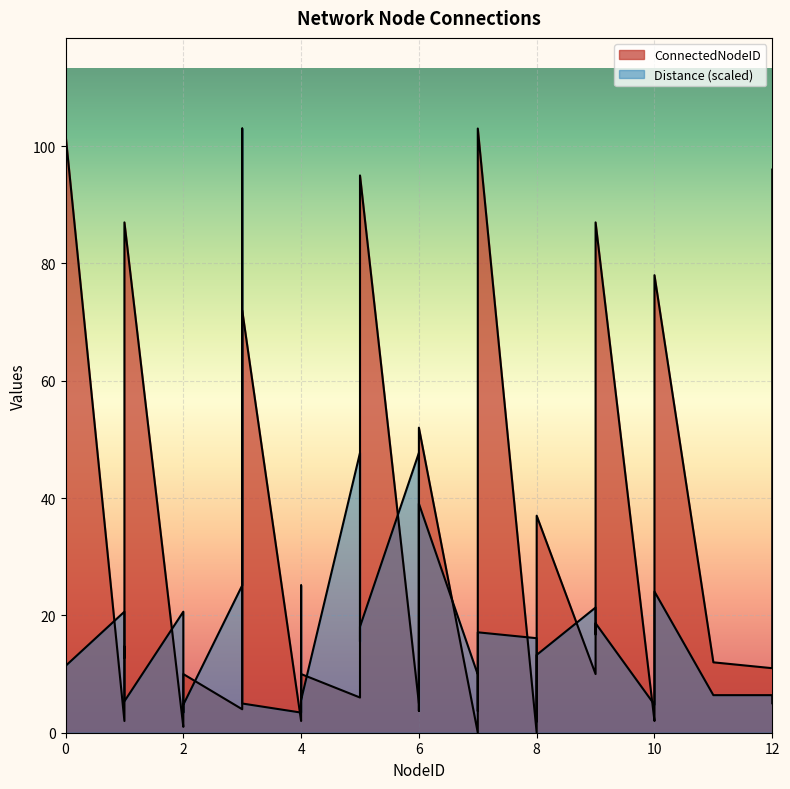

What are all the series names shown in the legend?

ConnectedNodeID, Distance